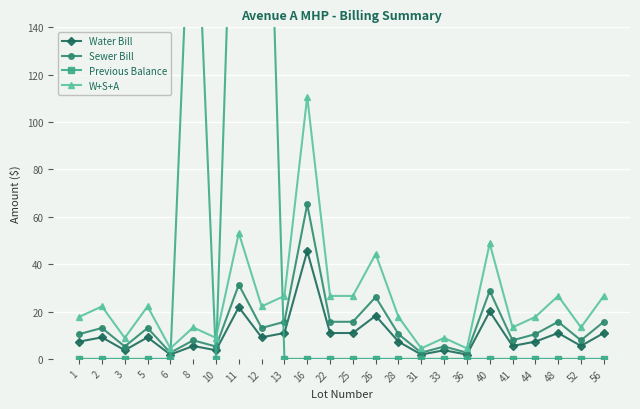

What is the difference between the maximum and minimum values in the W+S+A series?

106.3